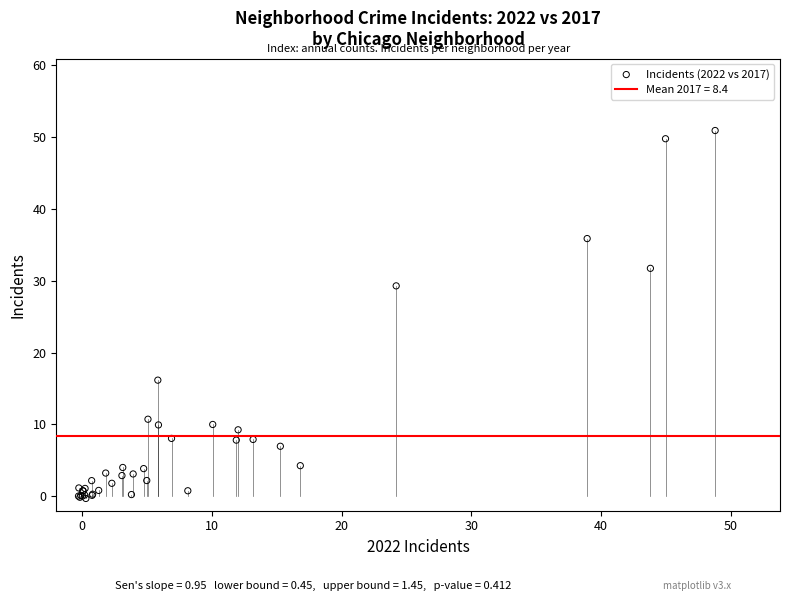

What Y value in the scatter plot is closest to 25?

29.3